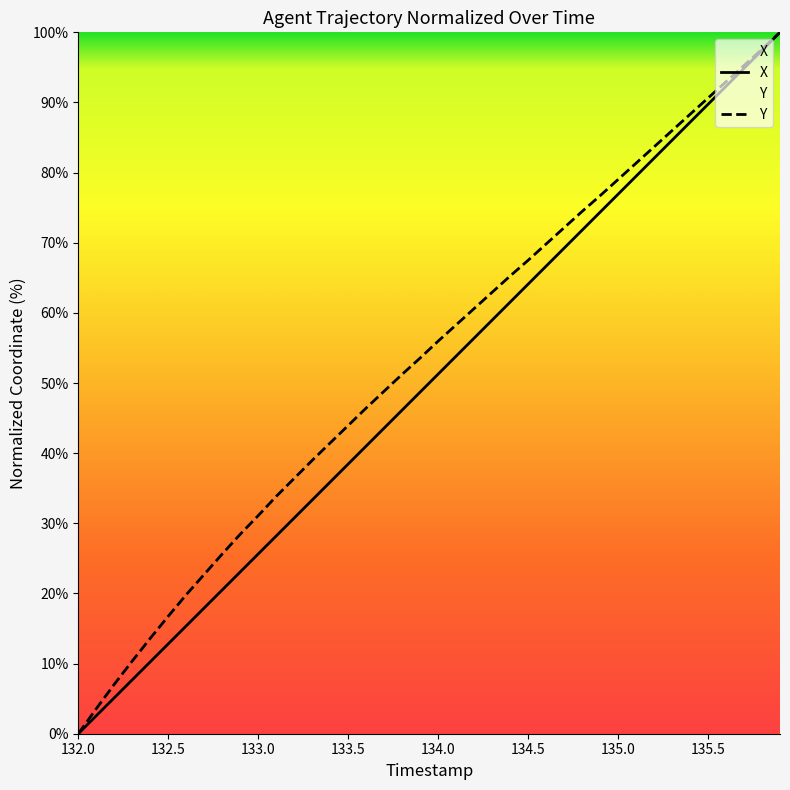

What is the greatest value displayed?

100.0